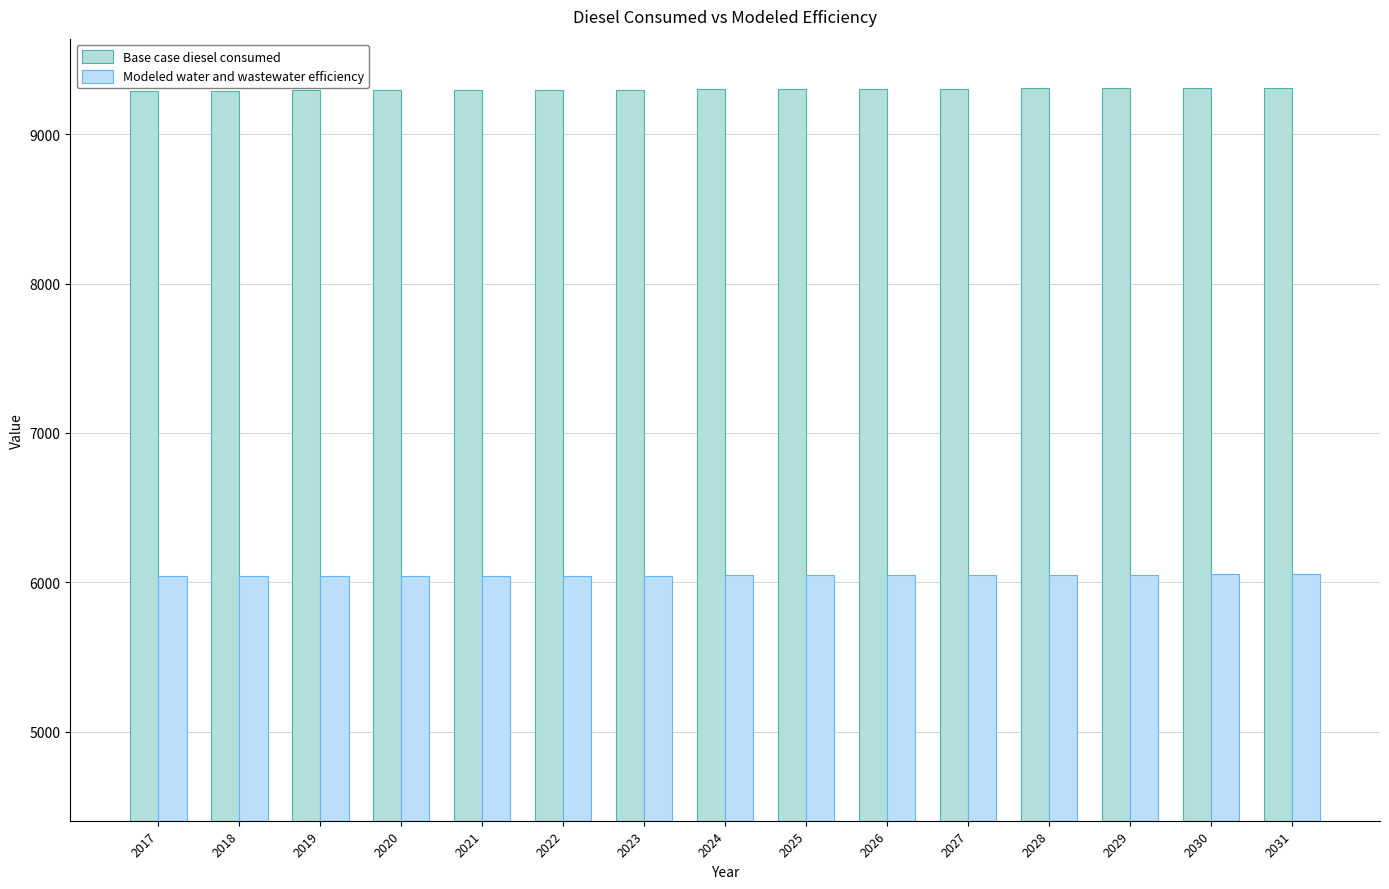

What is the difference between the second highest and minimum values in the Modeled water and wastewater efficiency series?

12.8